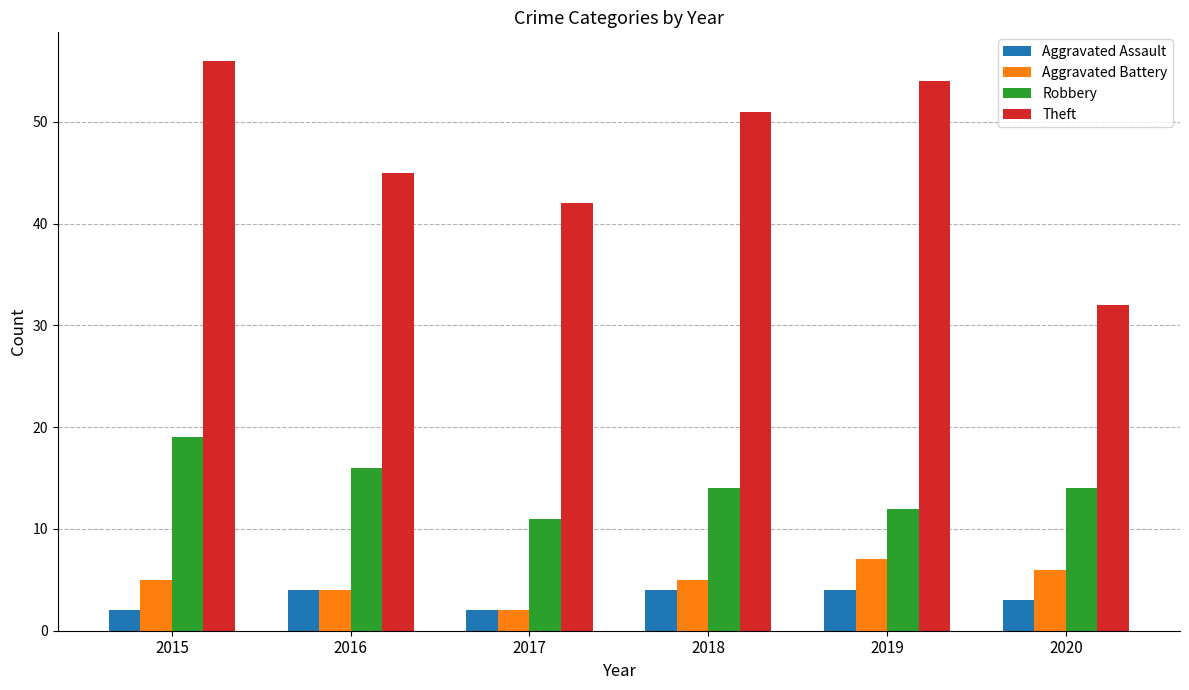

What is the value of the Aggravated Assault bar at the 1st from the left?

2